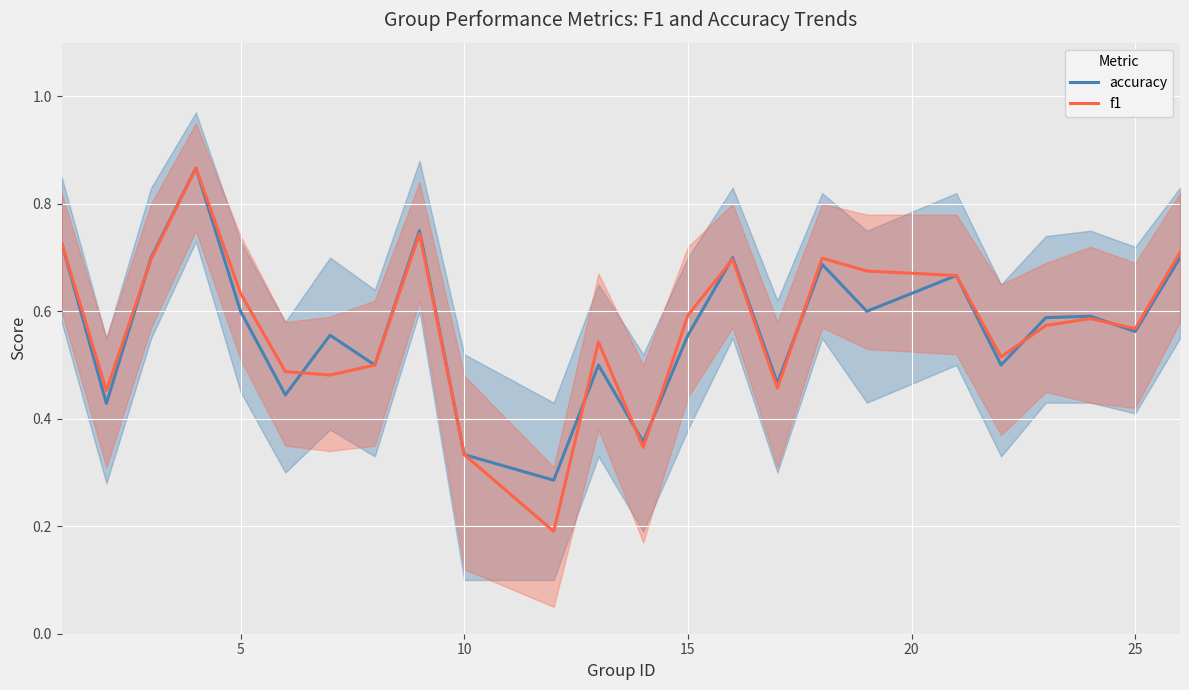

The f1 series shows 0.3 at 5. True or false?

False